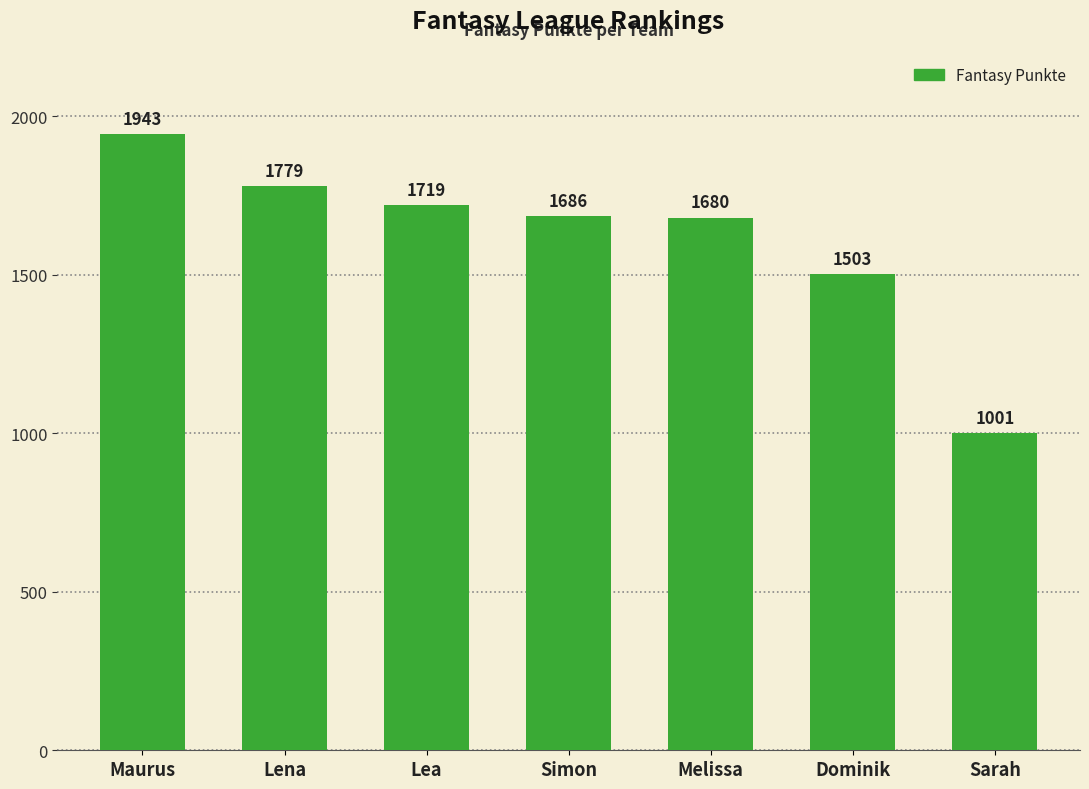

List the labels in order of value, smallest first.

Sarah, Dominik, Melissa, Simon, Lea, Lena, Maurus